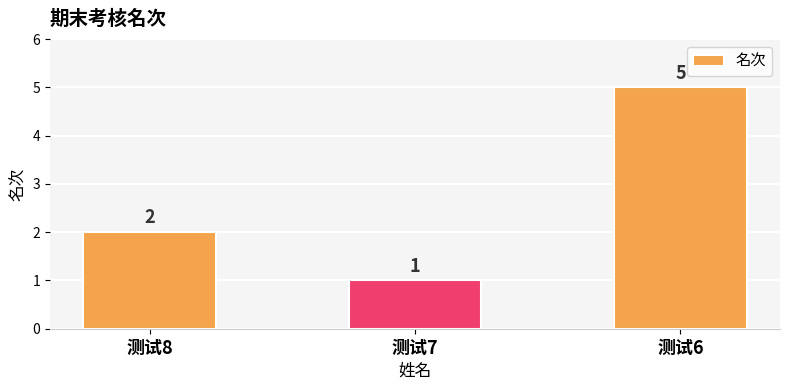

Reading left to right, list all the values displayed in this chart.

测试8=2	测试7=1	测试6=5